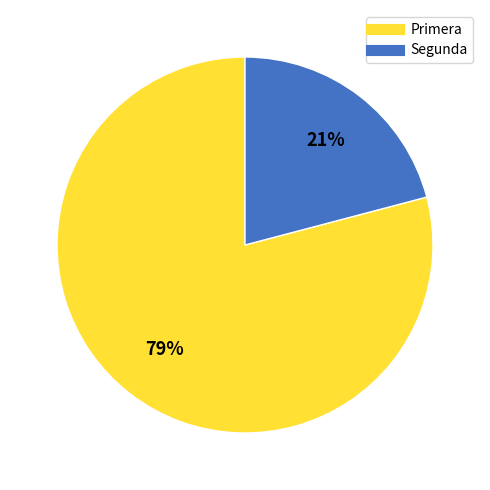

How many slices are in this pie chart?

2